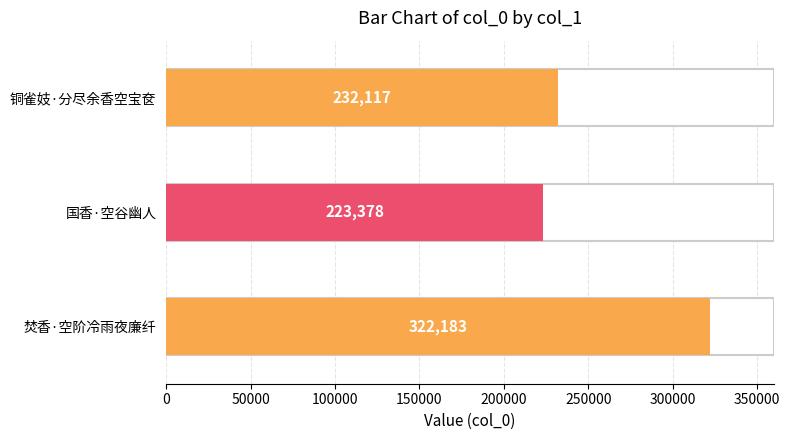

What is the smallest value displayed?

223378